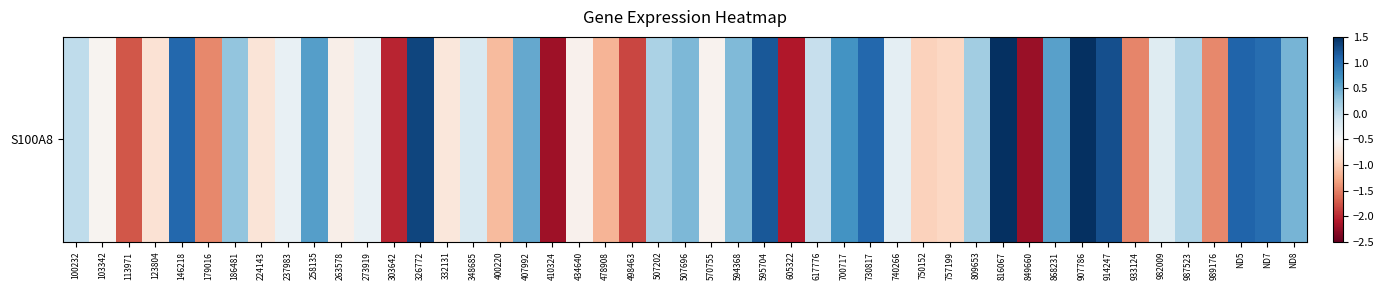

What is the average value?

-0.5